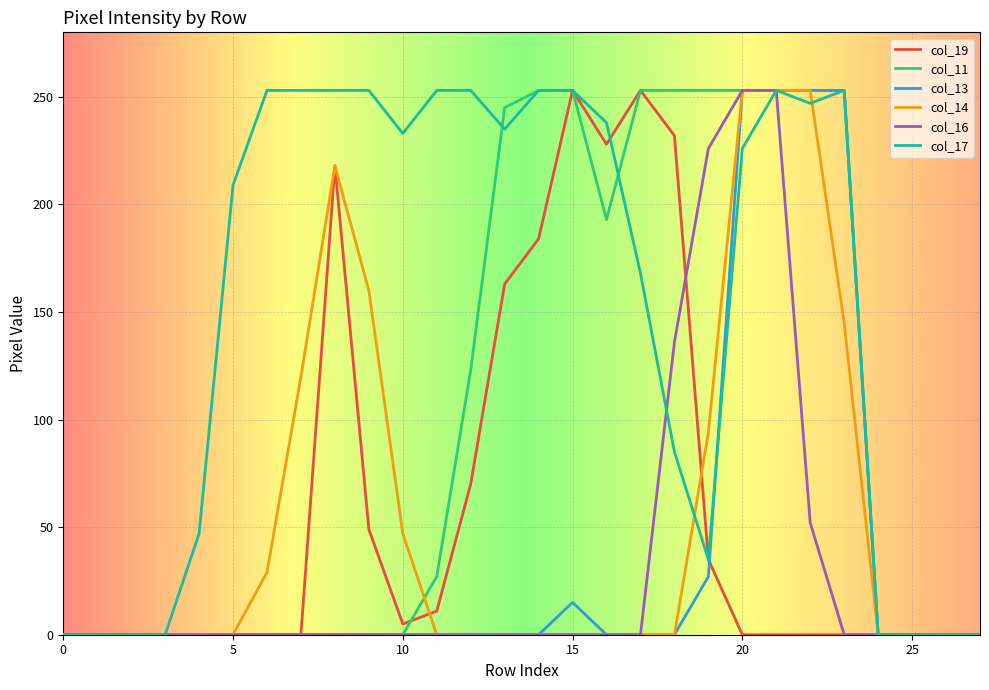

Which series has the largest total across all categories?

col_17